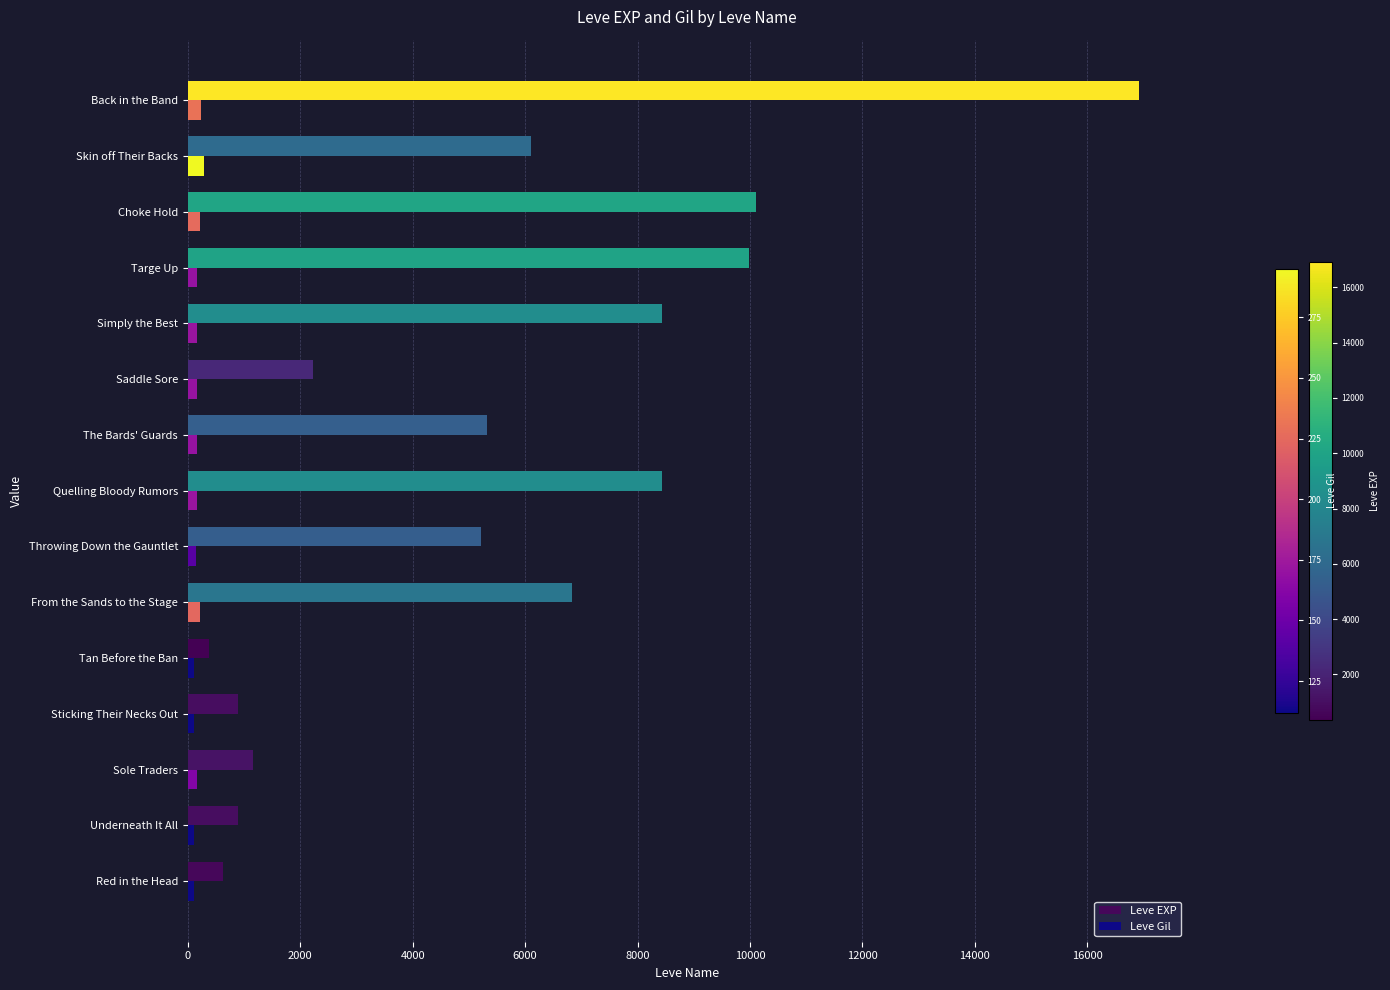

What is the sum of all Leve EXP values?

83560